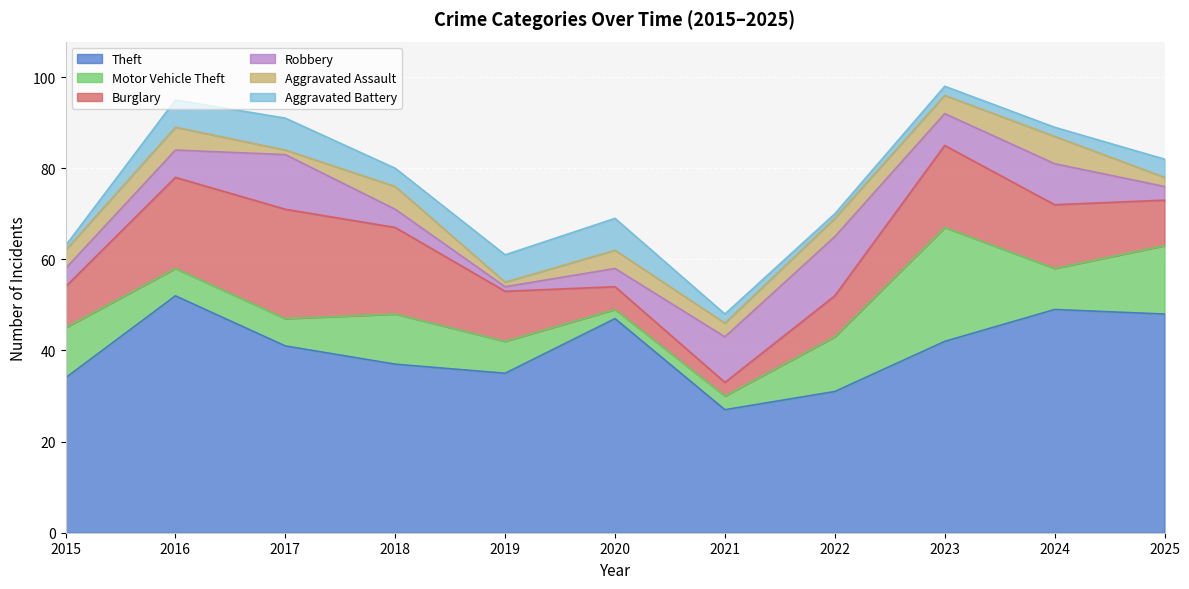

How many interior local valleys does the Burglary series have?

1